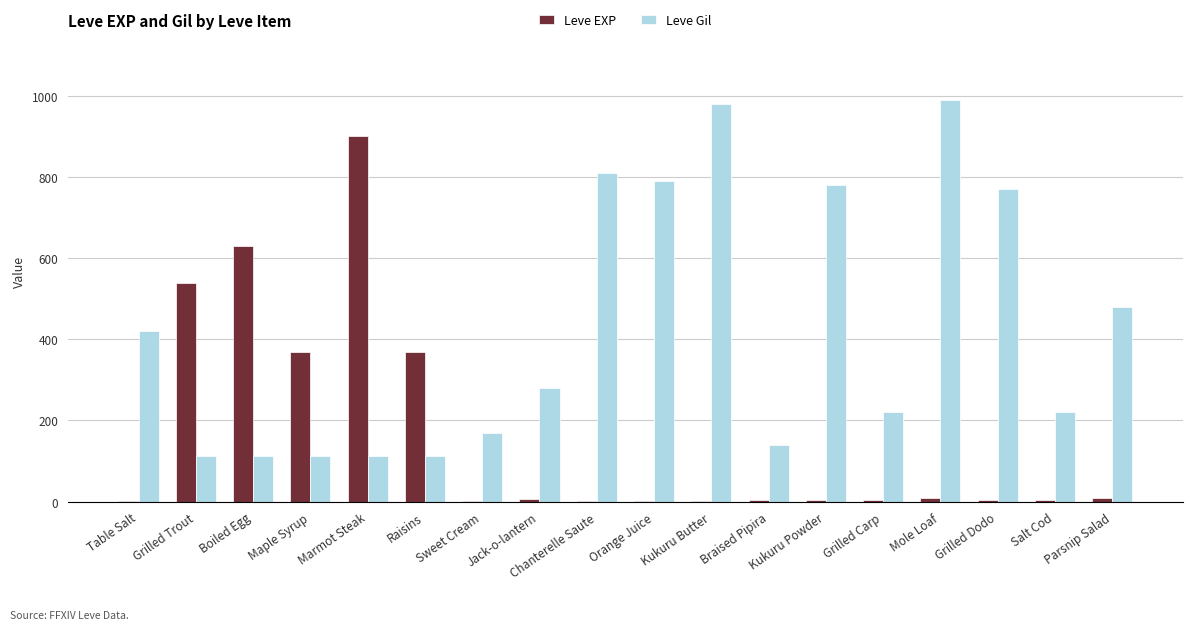

How many groups of bars are there?

18